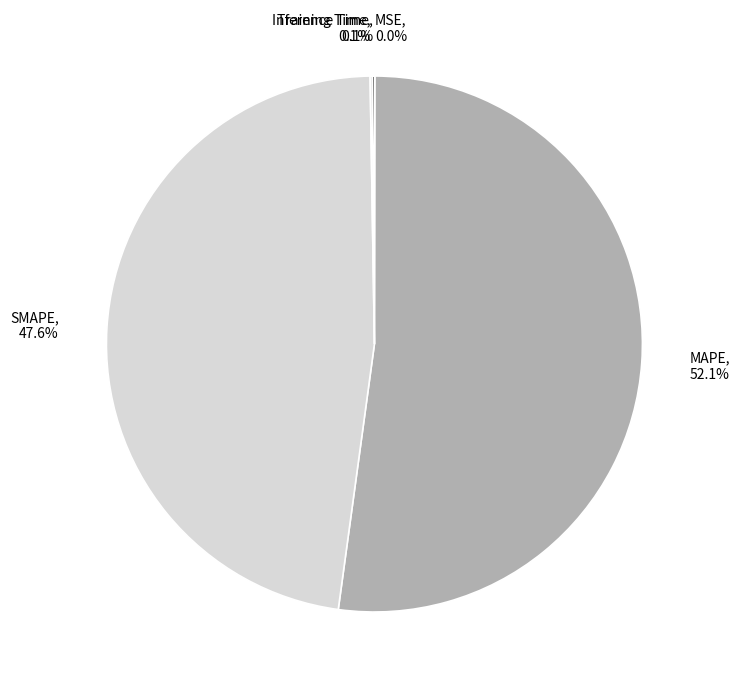

Which category has the biggest portion of the pie?

MAPE